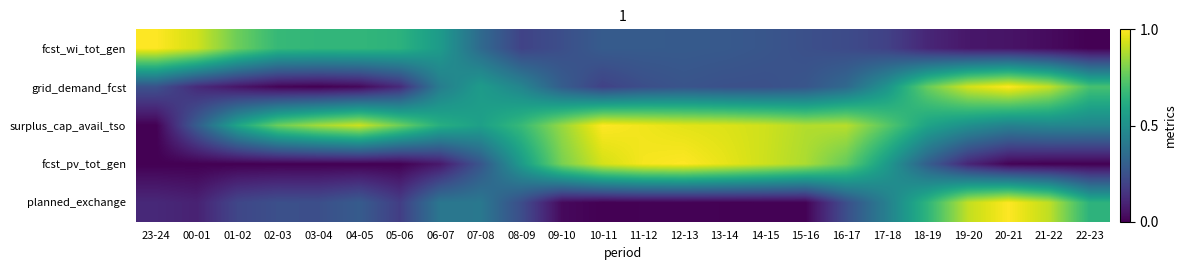

Reading left to right, transcribe all the data shown in this chart.

fcst_wi_tot_gen: 23-24=1.0	00-01=0.9	01-02=0.8	02-03=0.7	03-04=0.7	04-05=0.7	05-06=0.6	06-07=0.5	07-08=0.3	08-09=0.2	09-10=0.2	10-11=0.3	11-12=0.3	12-13=0.3	13-14=0.3	14-15=0.3	15-16=0.2	16-17=0.2	17-18=0.2	18-19=0.1	19-20=0.1	20-21=0.1	21-22=0.0	22-23=0.0
grid_demand_fcst: 23-24=0.3	00-01=0.1	01-02=0.1	02-03=0.0	03-04=0.0	04-05=0.0	05-06=0.1	06-07=0.4	07-08=0.5	08-09=0.5	09-10=0.3	10-11=0.2	11-12=0.2	12-13=0.3	13-14=0.2	14-15=0.2	15-16=0.3	16-17=0.3	17-18=0.5	18-19=0.8	19-20=0.9	20-21=1.0	21-22=0.9	22-23=0.7
surplus_cap_avail_tso: 23-24=0.0	00-01=0.3	01-02=0.6	02-03=0.8	03-04=0.9	04-05=0.9	05-06=0.8	06-07=0.6	07-08=0.6	08-09=0.7	09-10=0.8	10-11=1.0	11-12=1.0	12-13=1.0	13-14=0.9	14-15=0.9	15-16=0.9	16-17=0.9	17-18=0.7	18-19=0.6	19-20=0.5	20-21=0.4	21-22=0.5	22-23=0.5
fcst_pv_tot_gen: 23-24=0.0	00-01=0.0	01-02=0.0	02-03=0.0	03-04=0.0	04-05=0.0	05-06=0.0	06-07=0.1	07-08=0.3	08-09=0.5	09-10=0.8	10-11=0.9	11-12=1.0	12-13=1.0	13-14=1.0	14-15=0.9	15-16=0.9	16-17=0.8	17-18=0.5	18-19=0.3	19-20=0.1	20-21=0.0	21-22=0.0	22-23=0.0
planned_exchange: 23-24=0.1	00-01=0.1	01-02=0.2	02-03=0.2	03-04=0.2	04-05=0.3	05-06=0.2	06-07=0.4	07-08=0.4	08-09=0.2	09-10=0.0	10-11=0.0	11-12=0.0	12-13=0.0	13-14=0.0	14-15=0.0	15-16=0.0	16-17=0.2	17-18=0.4	18-19=0.7	19-20=0.9	20-21=1.0	21-22=0.9	22-23=0.6